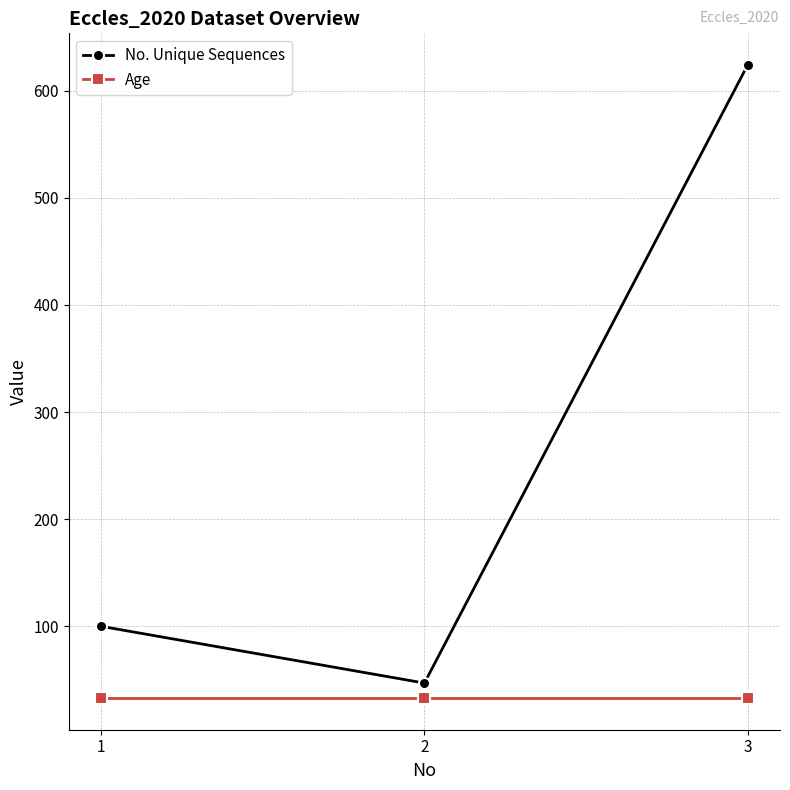

Is the value of No. Unique Sequences at 3 greater than the value of Age at 1?

Yes